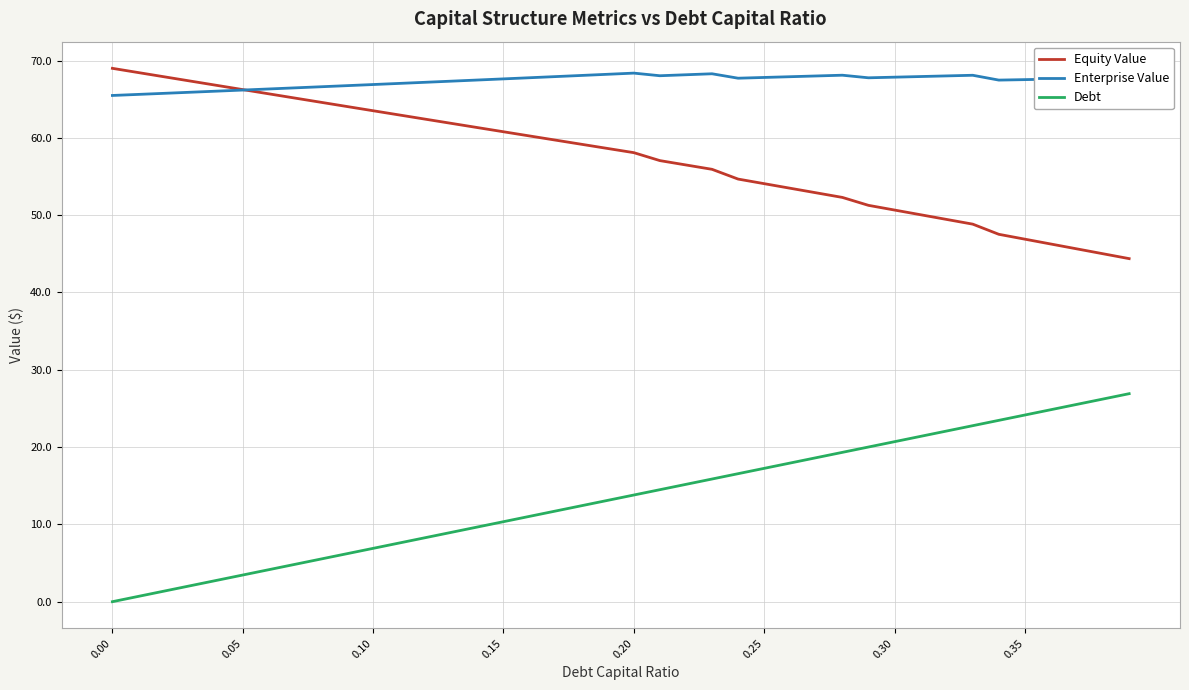

What is the minimum value for Enterprise Value?

65.5